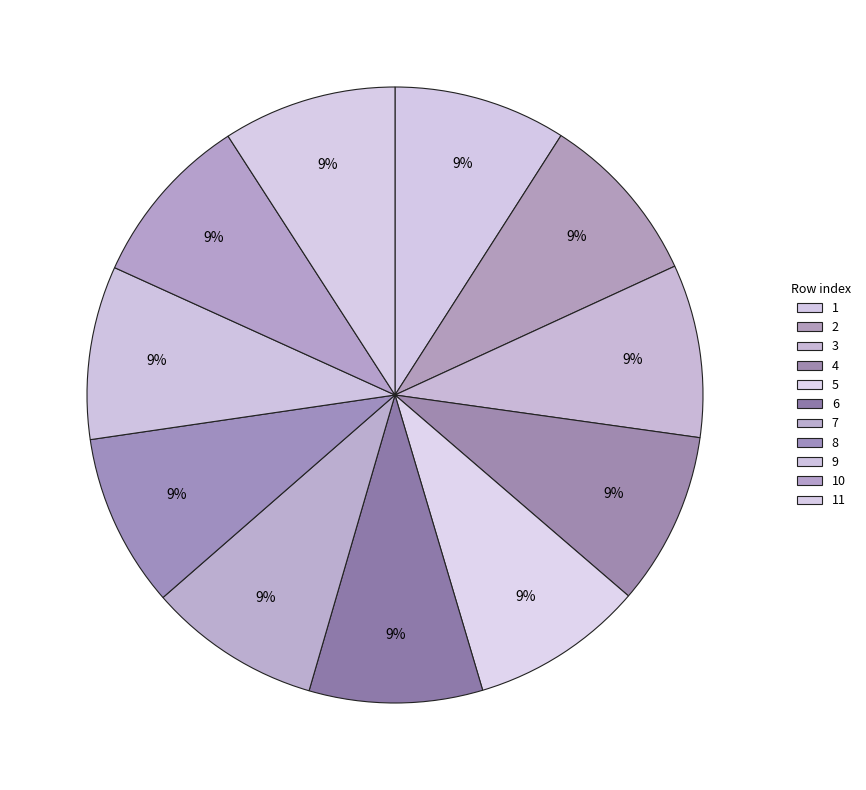

Combined, do 1 and 5 account for over 50%?

No